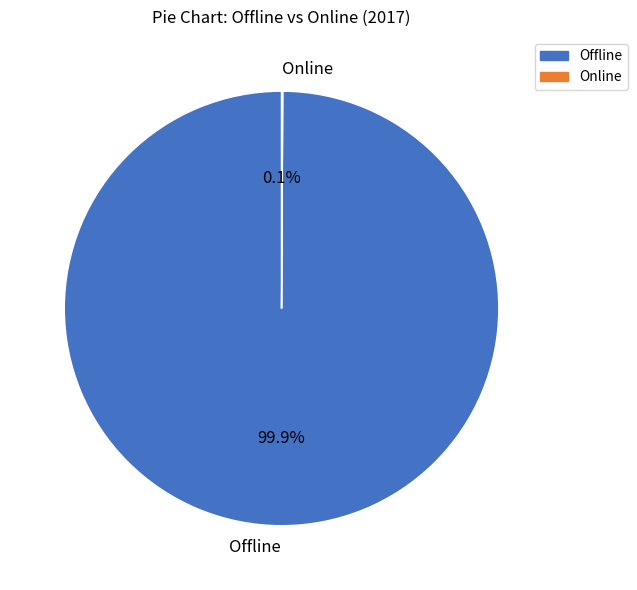

To the nearest percent, what is the average slice percentage?

50%